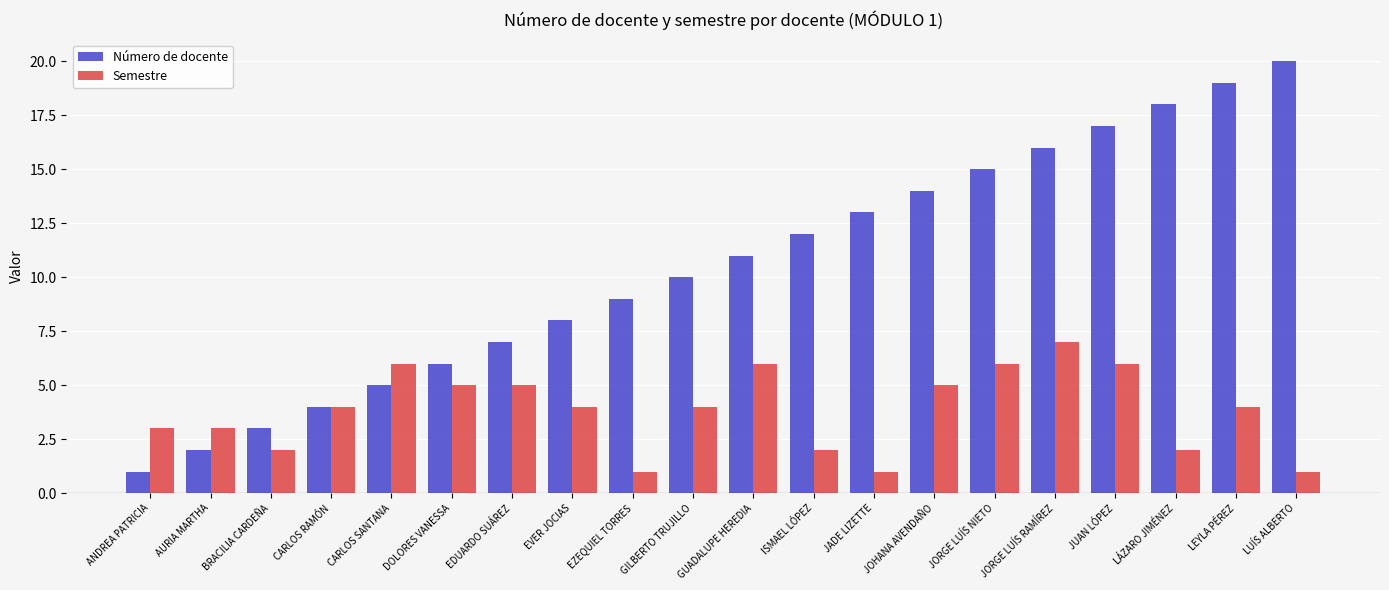

Rank the series by their average value, from highest to lowest.

Número de docente, Semestre